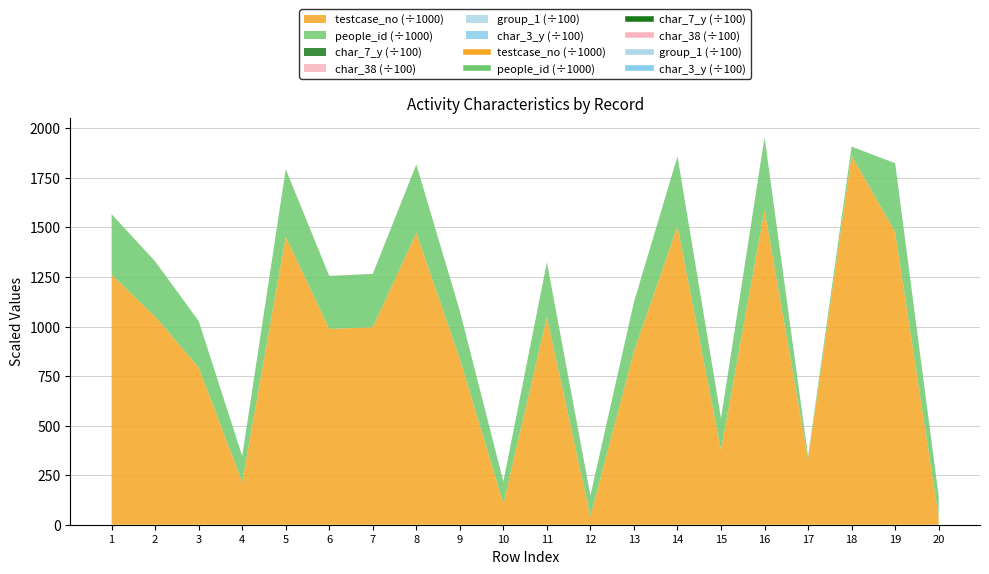

What is the difference between the second highest and second lowest values in the char_7_y series?

18